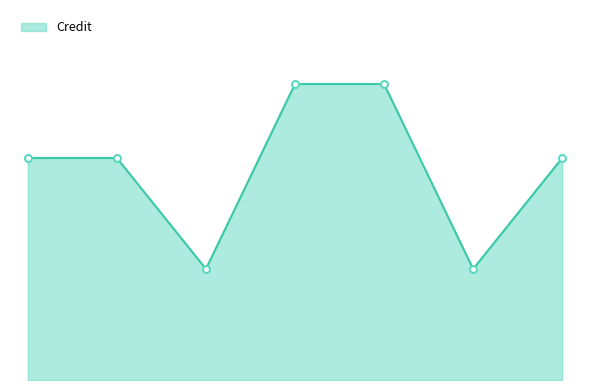

Is this an area chart (filled region under the line)?

Yes